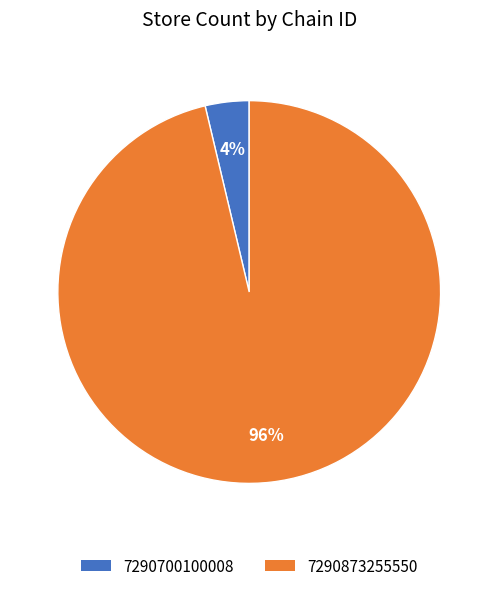

What is the largest slice in the pie chart?

7290873255550